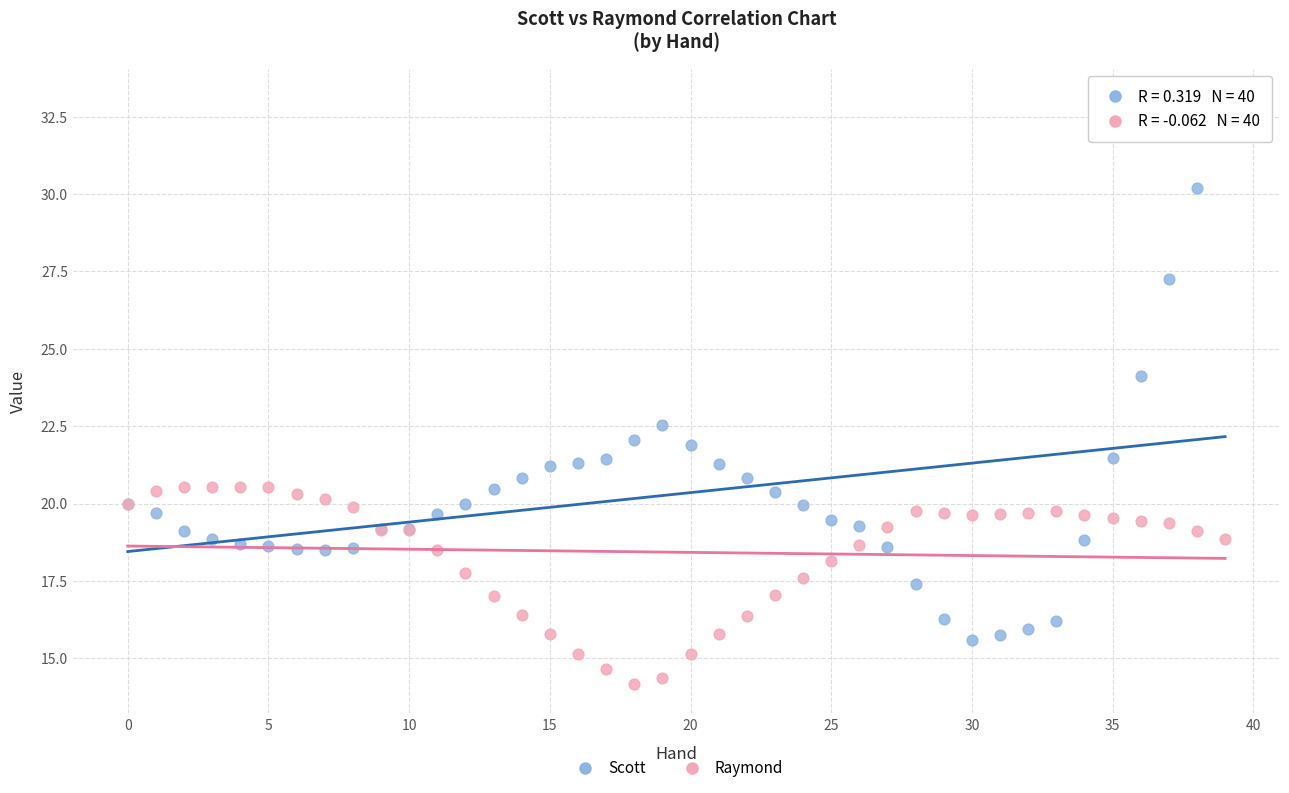

Which series contains the lowest Y value?

Raymond